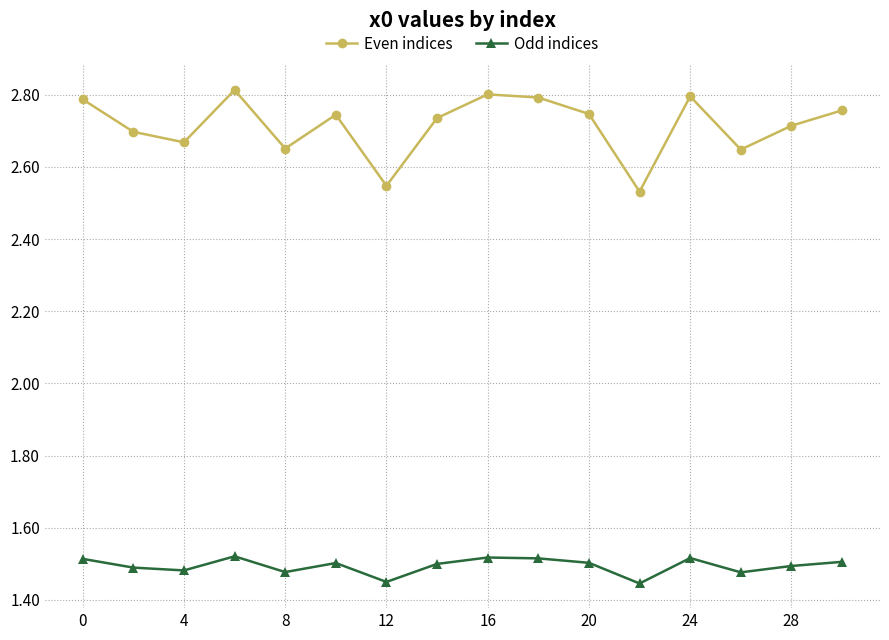

How many Odd indices values are between 1 and 2?

16